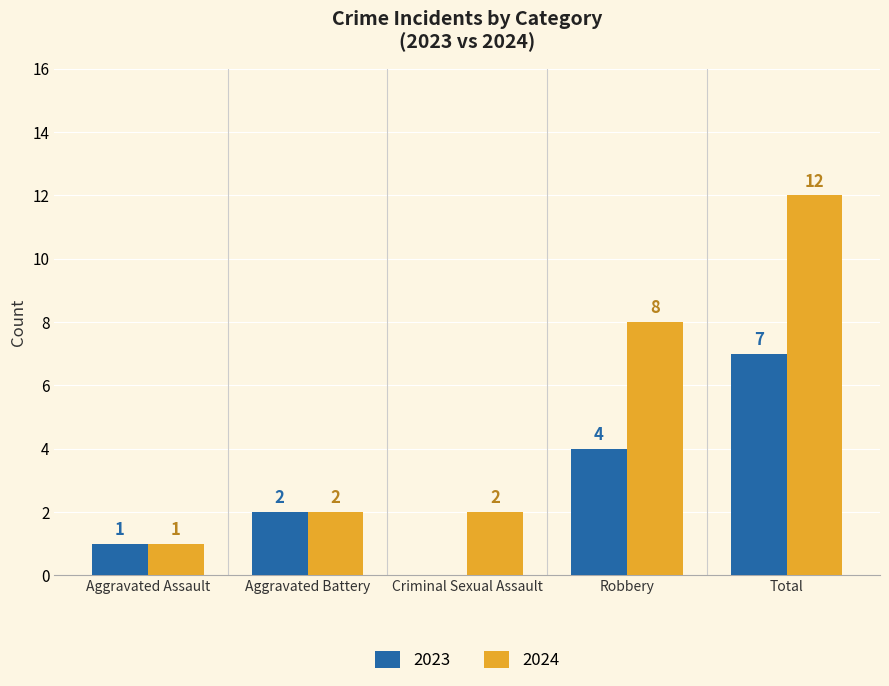

Which series has the largest range (max minus min)?

2024